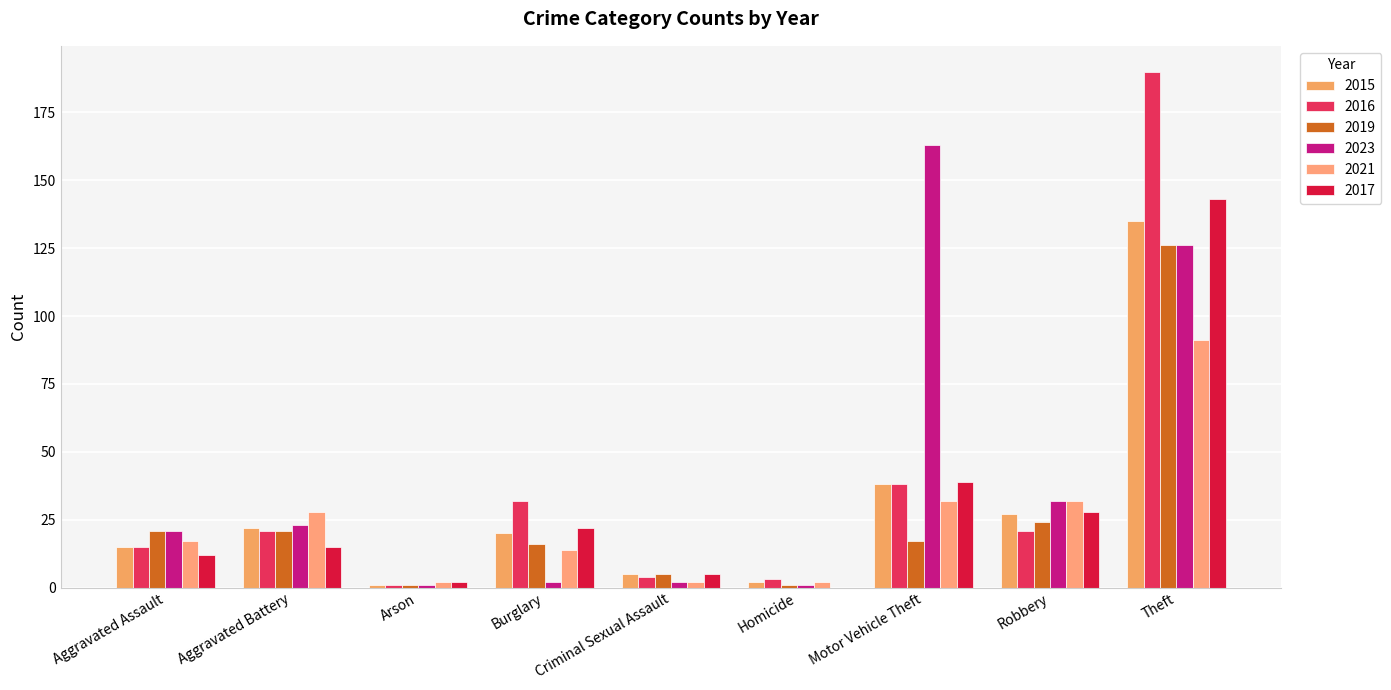

Is it true that 2017 equals 15 at Aggravated Battery?

True